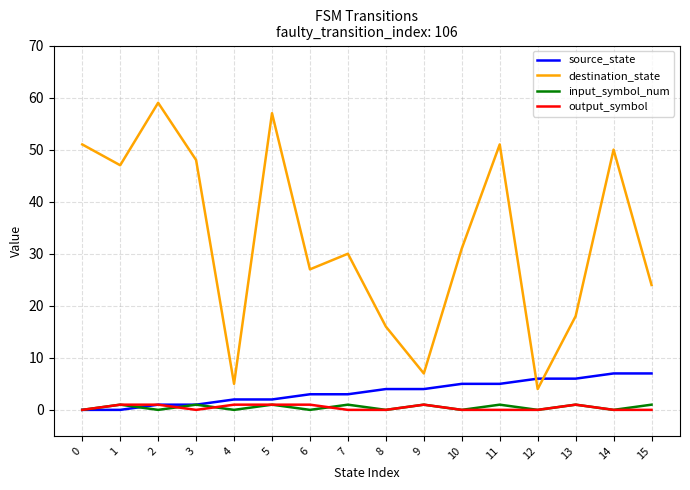

Which series has the widest spread of values?

destination_state